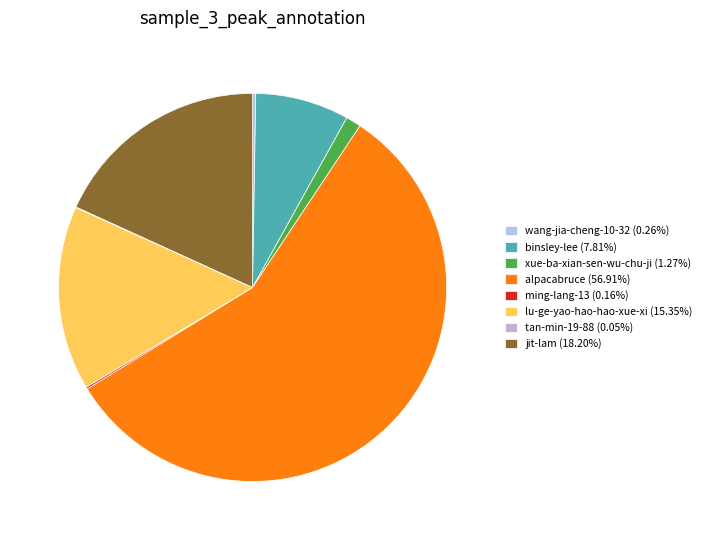

Does tan-min-19-88 represent more than half of the total?

No